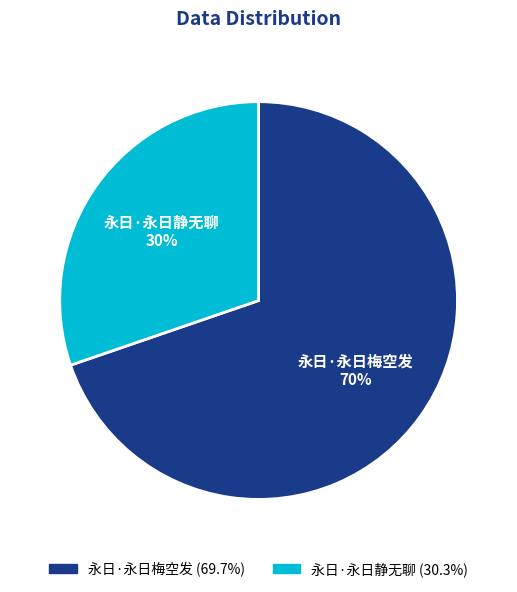

Rank the categories by value from lowest to highest.

永日·永日静无聊, 永日·永日梅空发